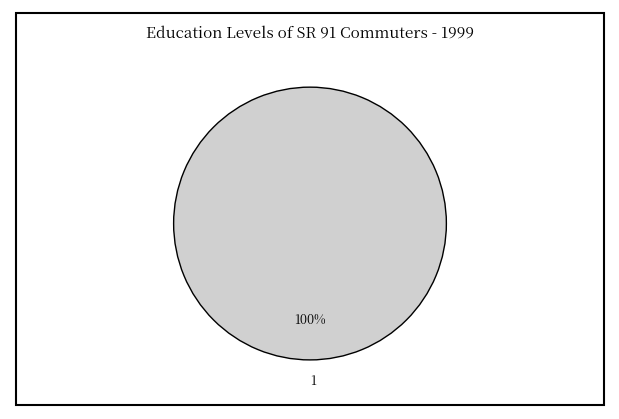

What is the majority slice?

1